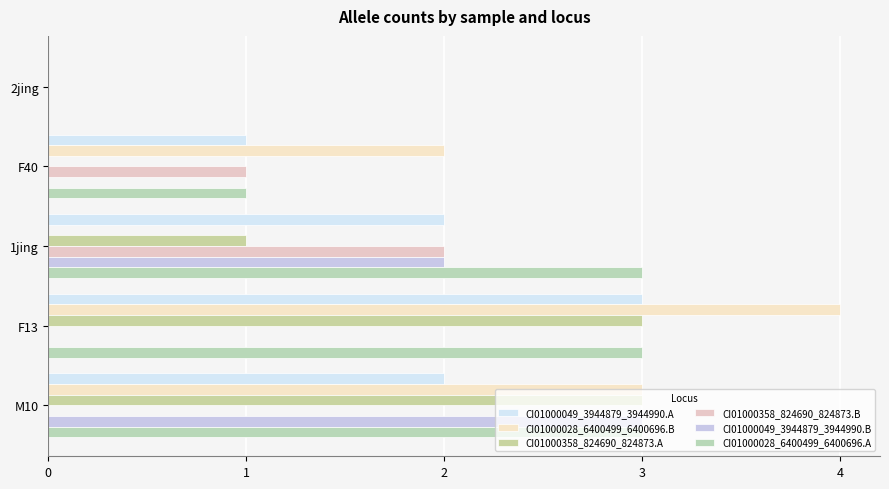

How many categories are shown in the chart?

5